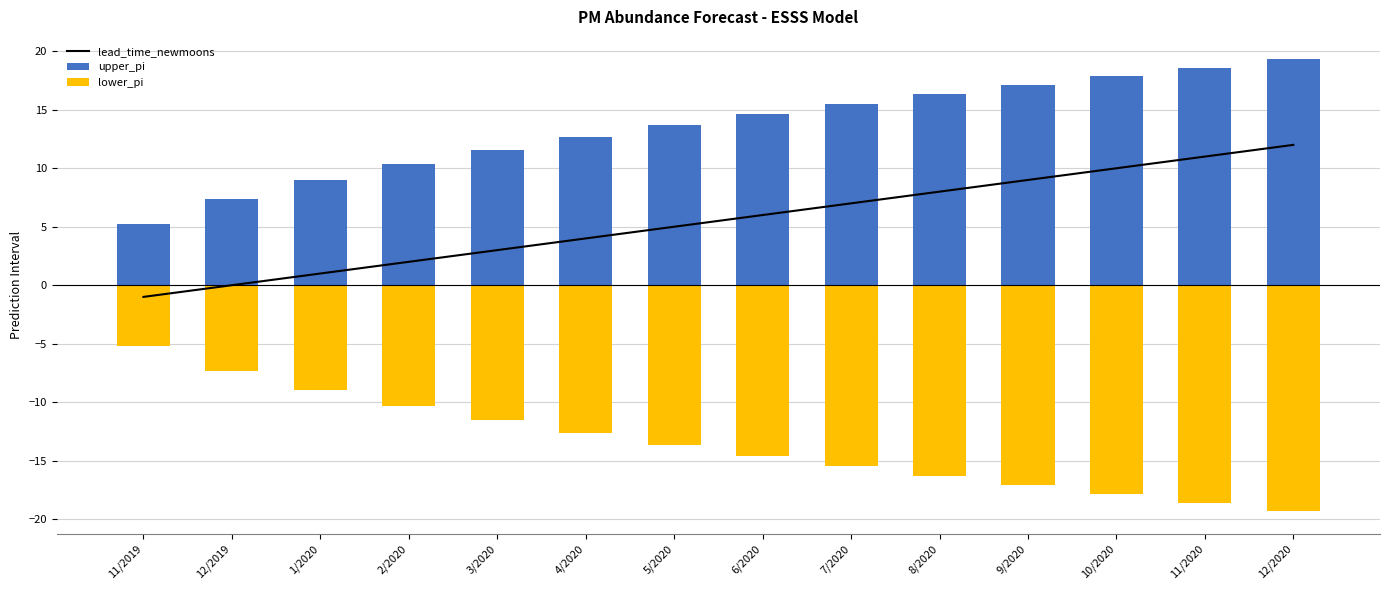

True or false: lower_pi has a value of -10.7 at 12/2020.

False